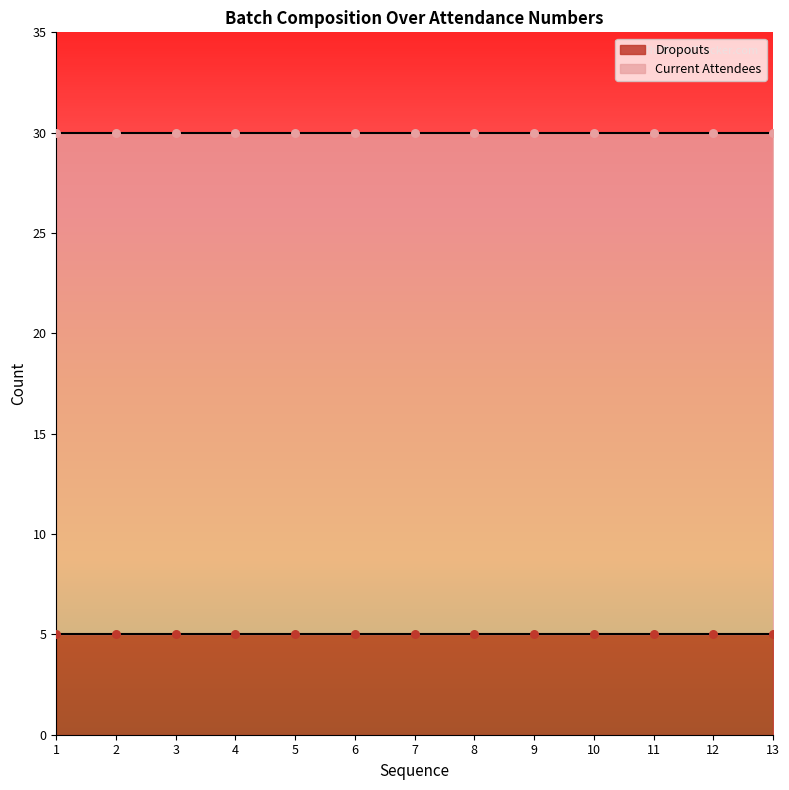

Which series reaches the minimum Y coordinate?

Dropouts